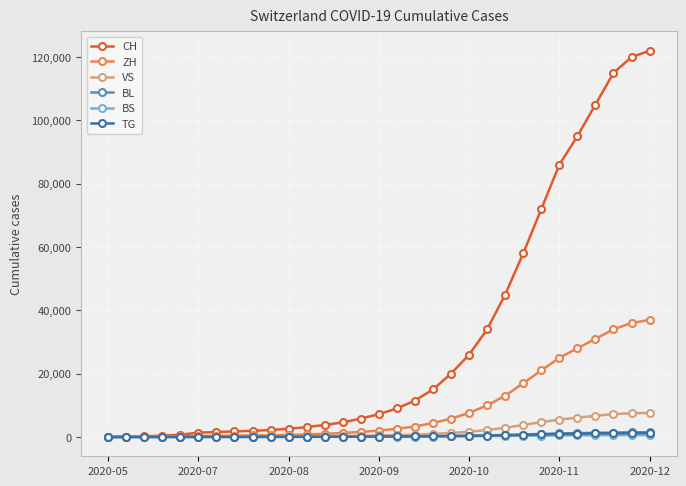

Which series has the largest range (max minus min)?

CH